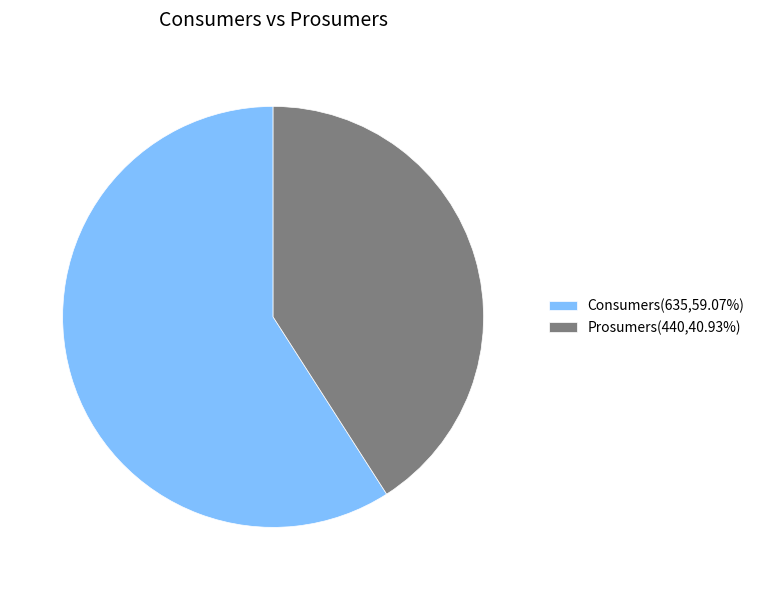

What is the ratio of the value at Consumers(635,59.07%) to the value at Prosumers(440,40.93%)?

1.4